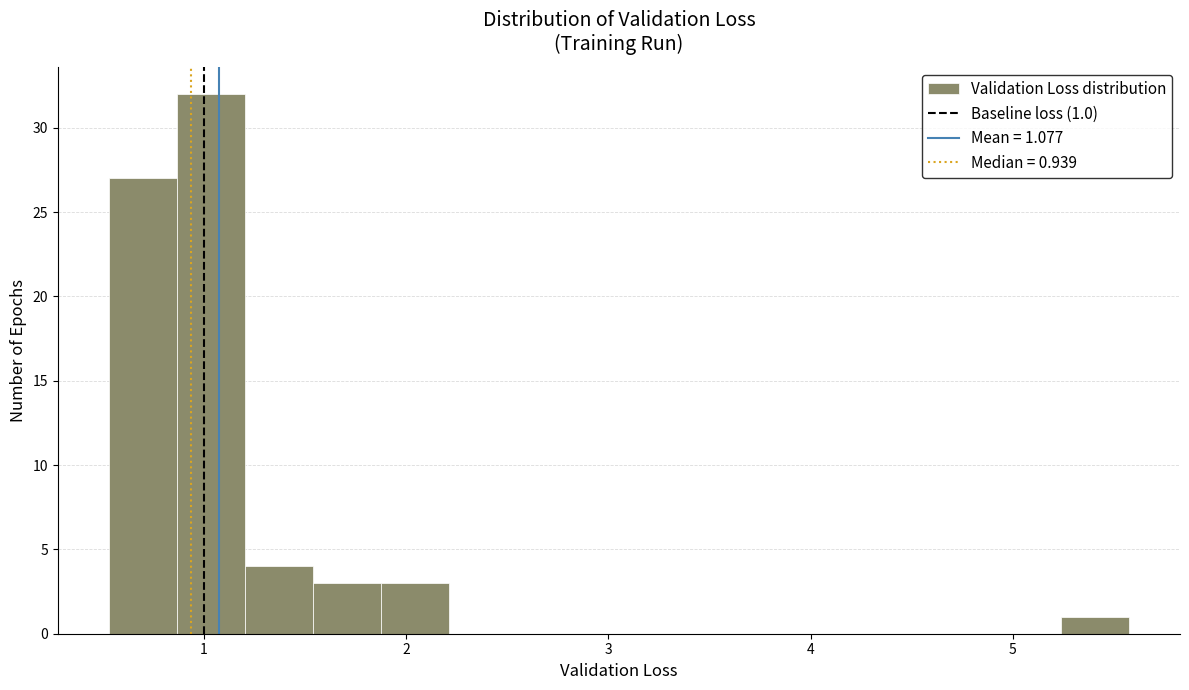

Around what value on the x-axis is the tallest bar? Give the approximate position of its centre, as read against the axis.

1.0